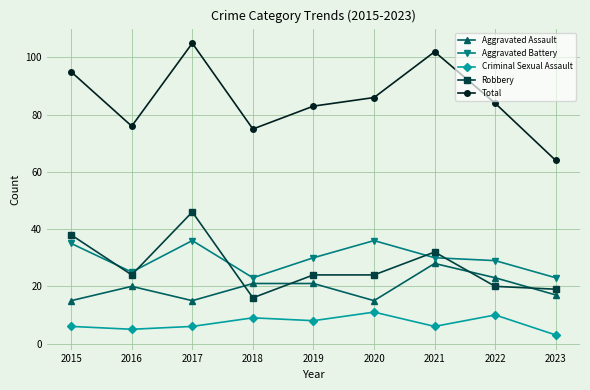

Is it true that Robbery equals 7 at 2022?

False